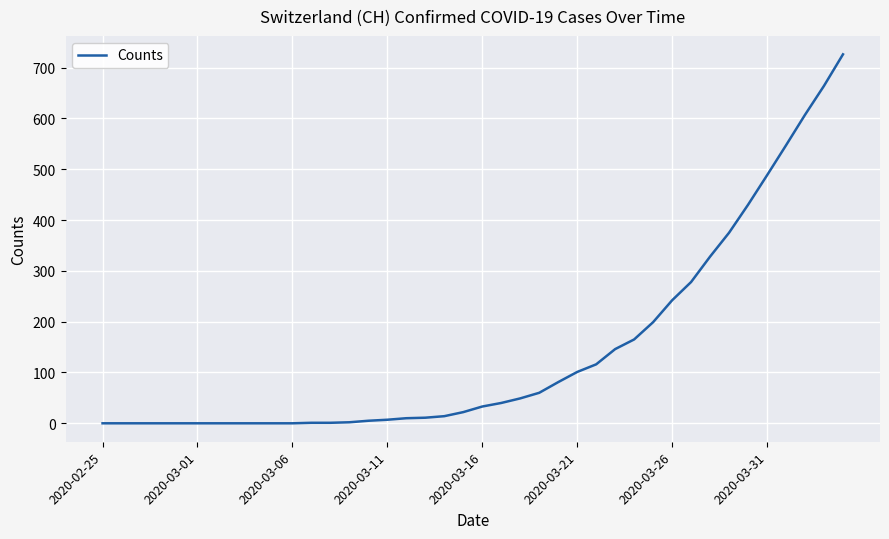

What is the difference between the maximum and minimum values?

726